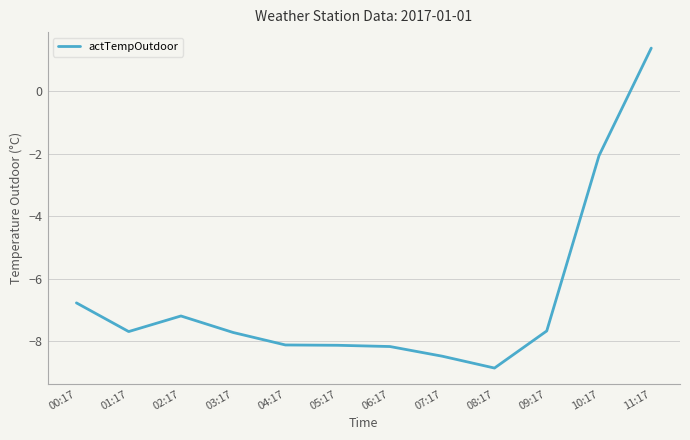

What is the maximum value shown in the chart?

1.4